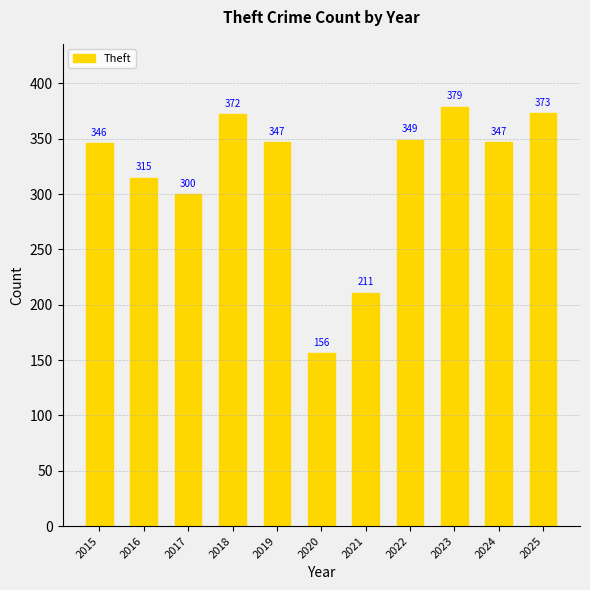

Which has a higher value, 2019 or 2021?

2019